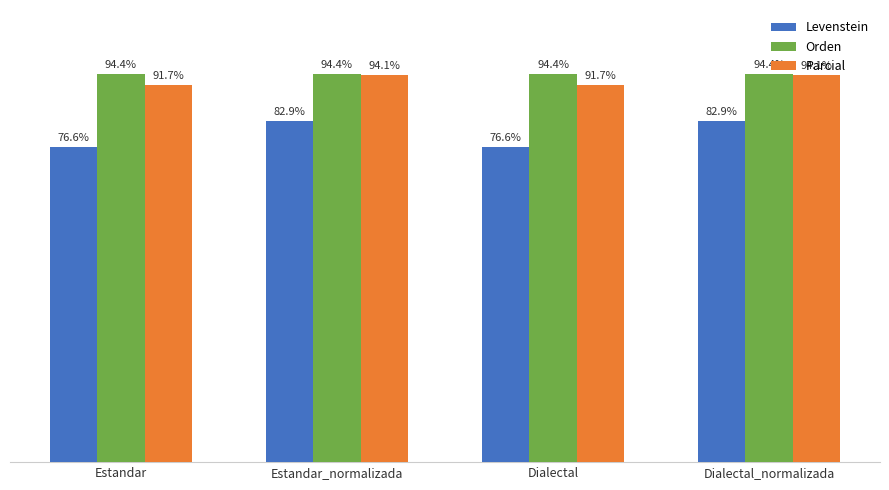

Which series has the largest total across all categories?

Orden